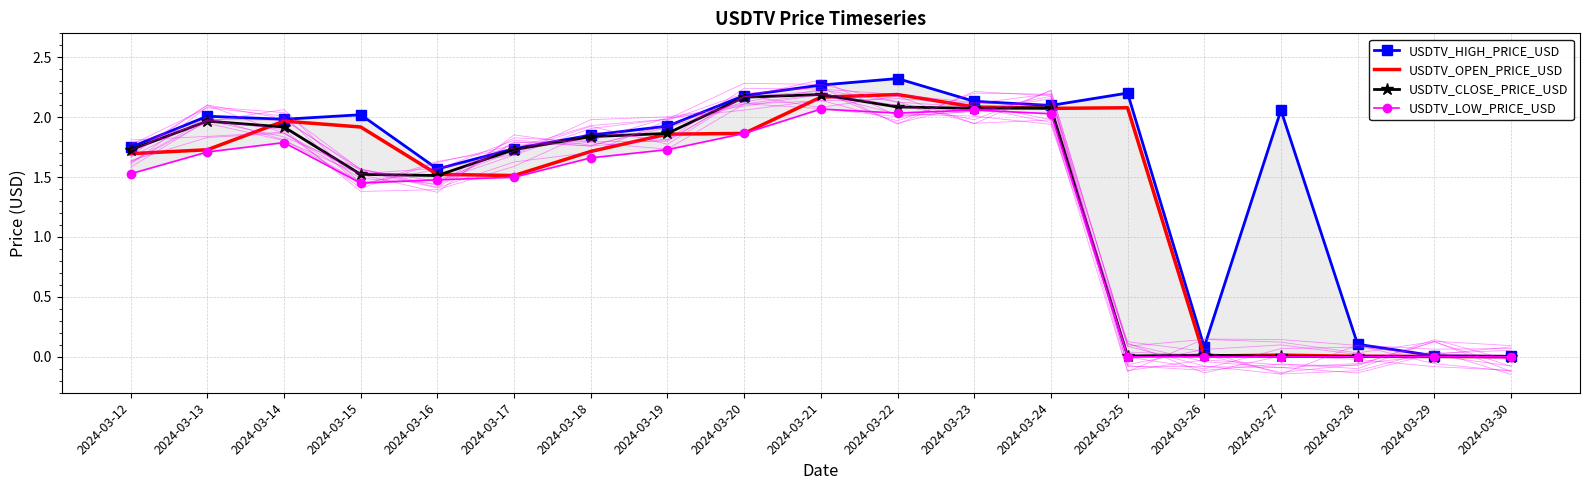

At which category does USDTV_CLOSE_PRICE_USD reach its first local valley?

2024-03-16